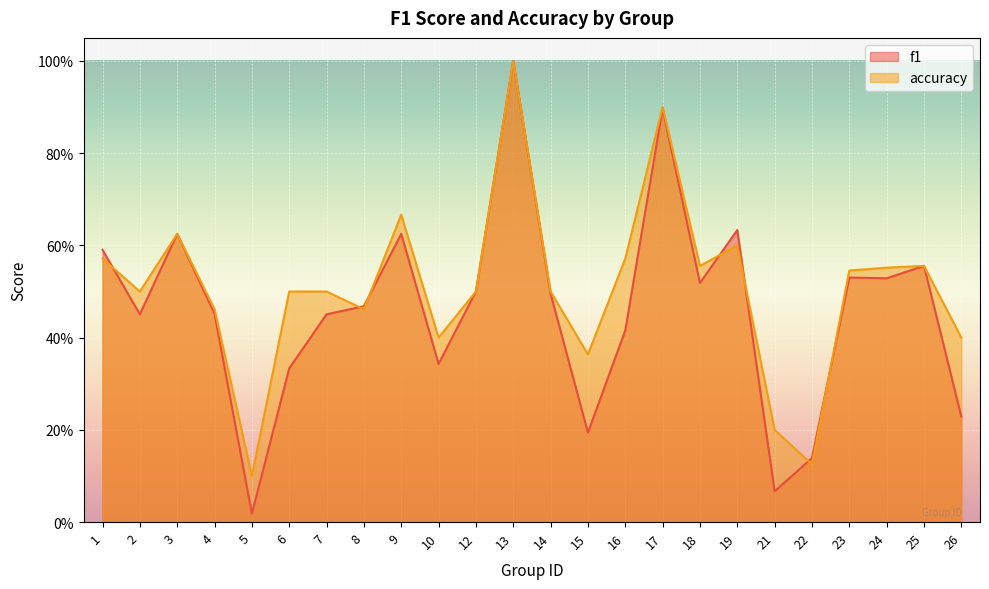

What are all the series names shown in the legend?

f1, accuracy